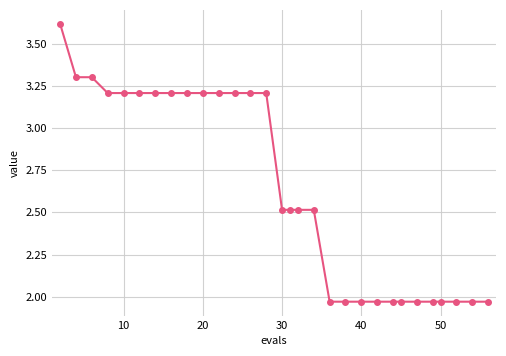

What is the difference between the maximum and minimum values?

1.6